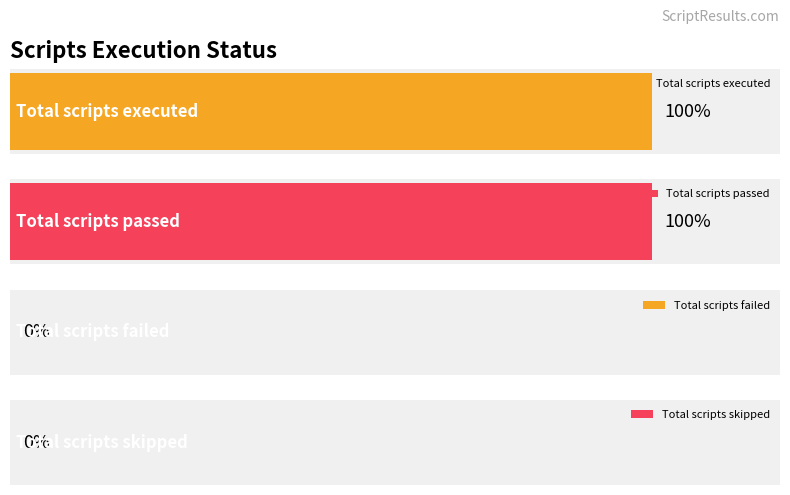

How many values are between 0 and 1?

4